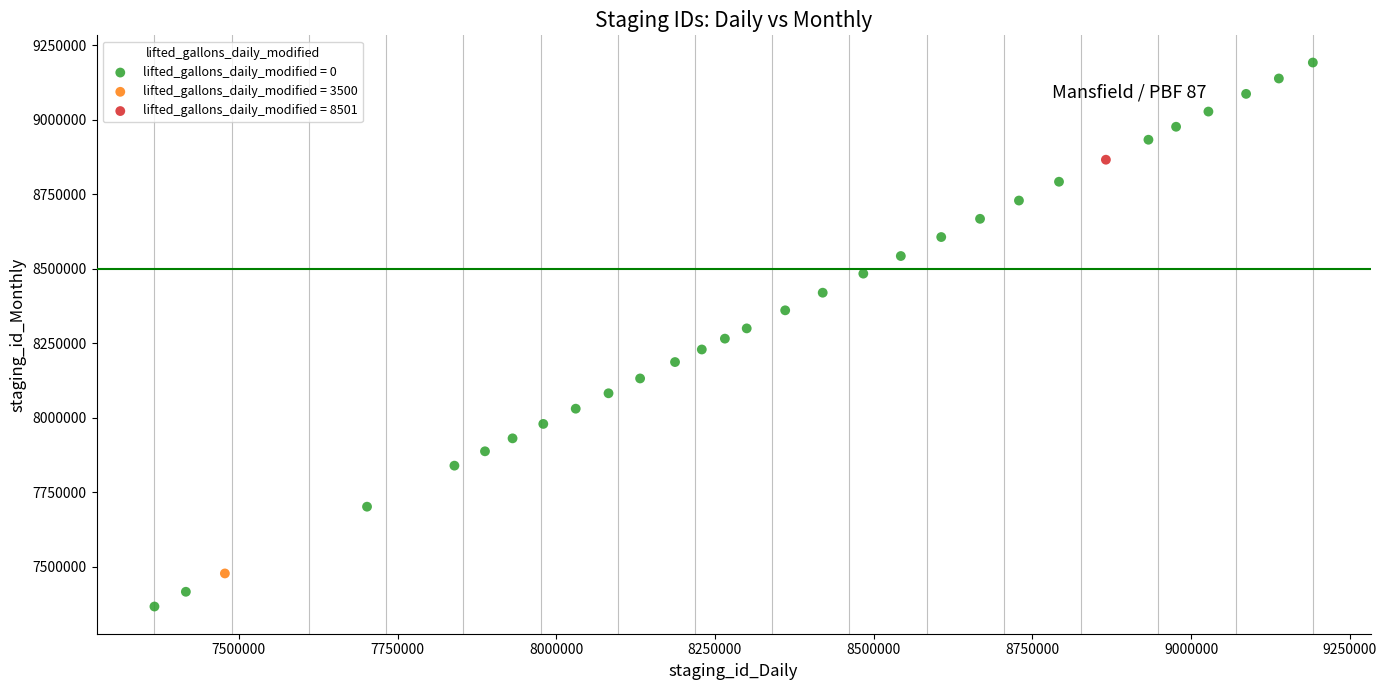

Which series contains the highest Y value?

lifted_gallons_daily_modified = 0